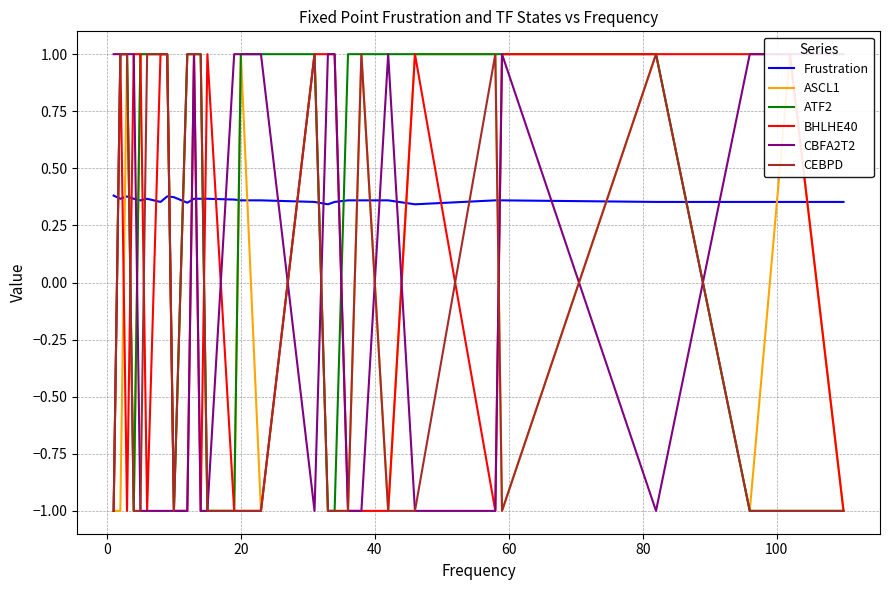

What is the sum of all ASCL1 values?

1.0